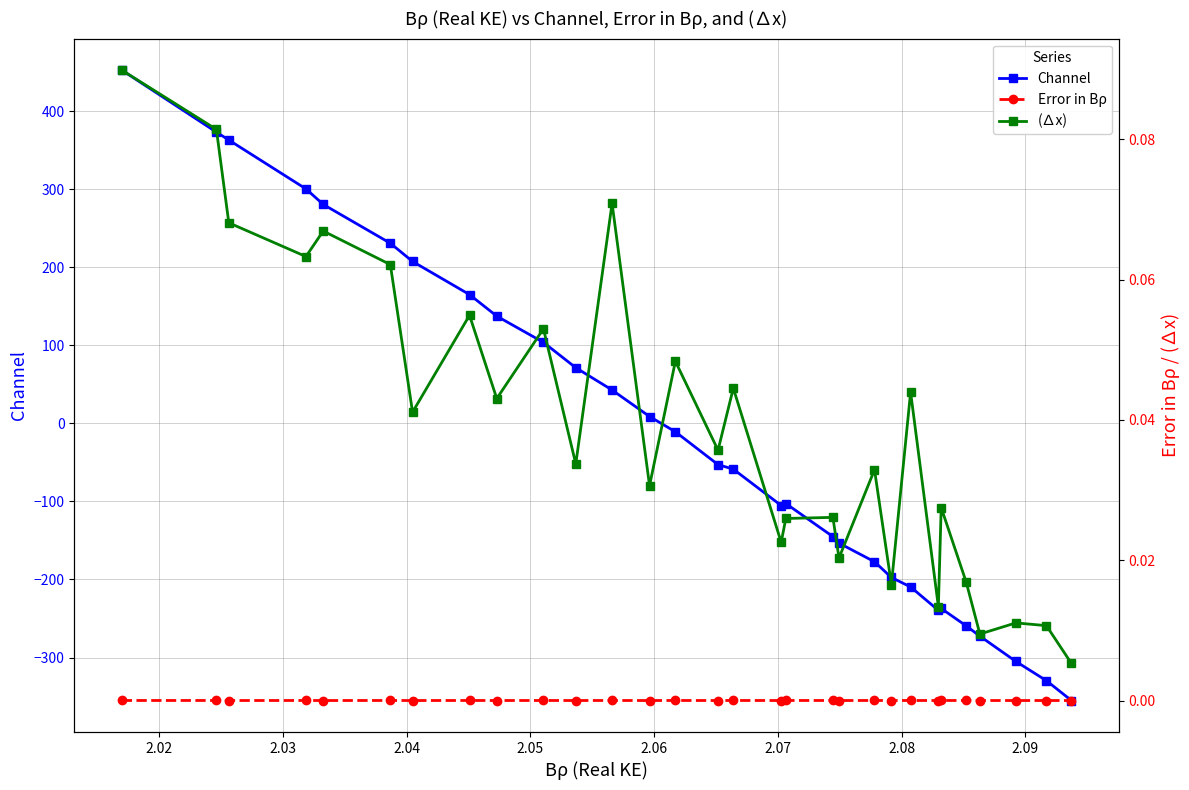

What are all the series names shown in the legend?

Channel, Error in Bρ, (∆x)